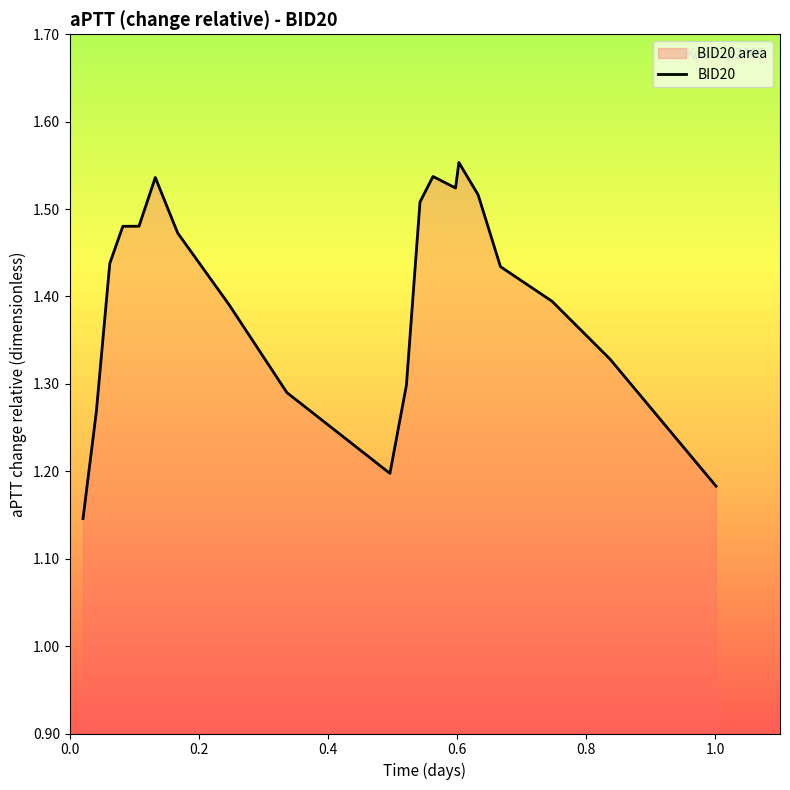

Reading left to right, list all the values displayed in this chart.

1.1	1.3	1.4	1.5	1.5	1.5	1.5	1.4	1.3	1.2	1.3	1.5	1.5	1.5	1.6	1.5	1.4	1.4	1.3	1.2